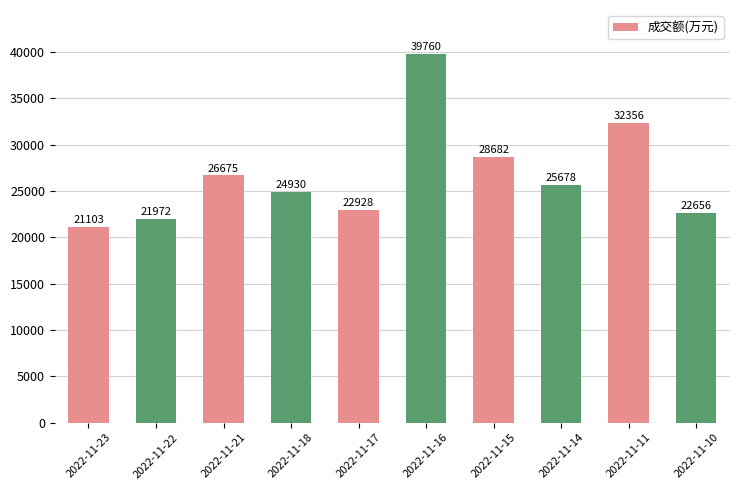

Approximately how many times larger is the value at 2022-11-17 compared to 2022-11-15?

0.8